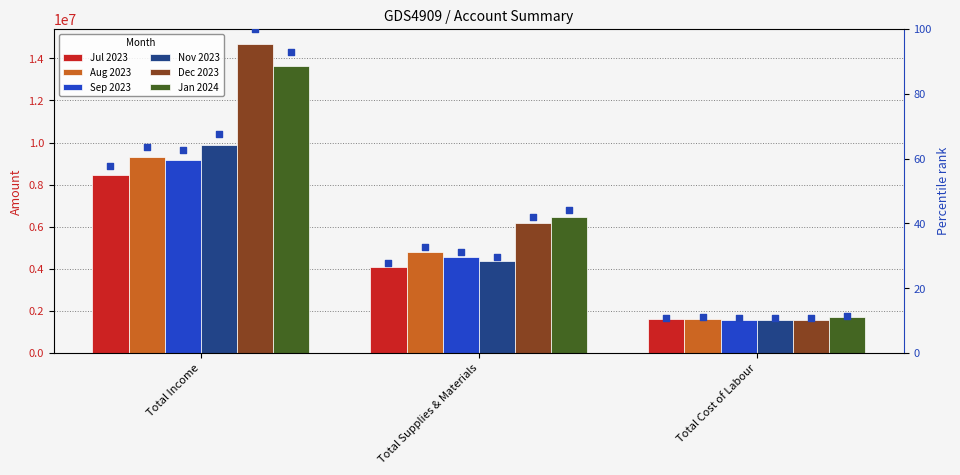

Which series has the largest Y range (max minus min)?

Dec 2023